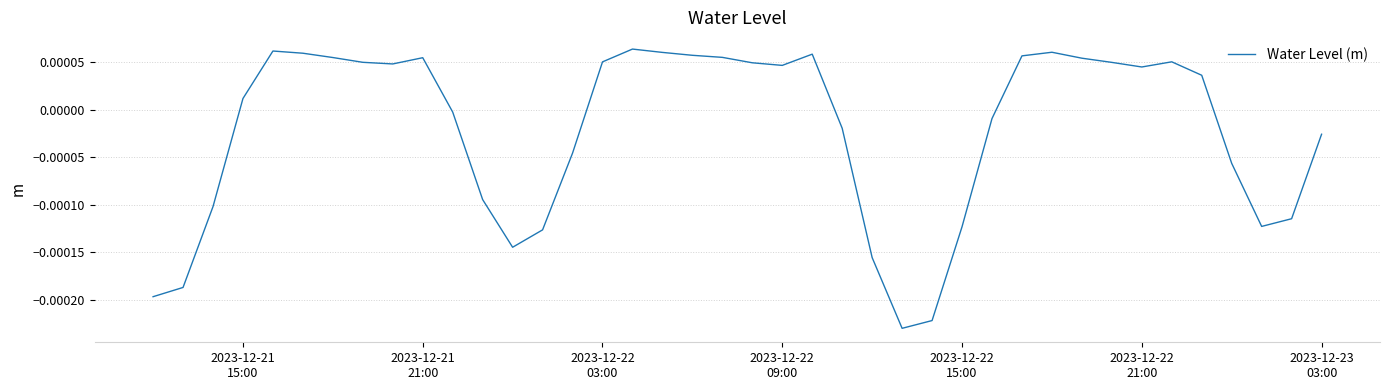

How many lines are shown in the chart?

1